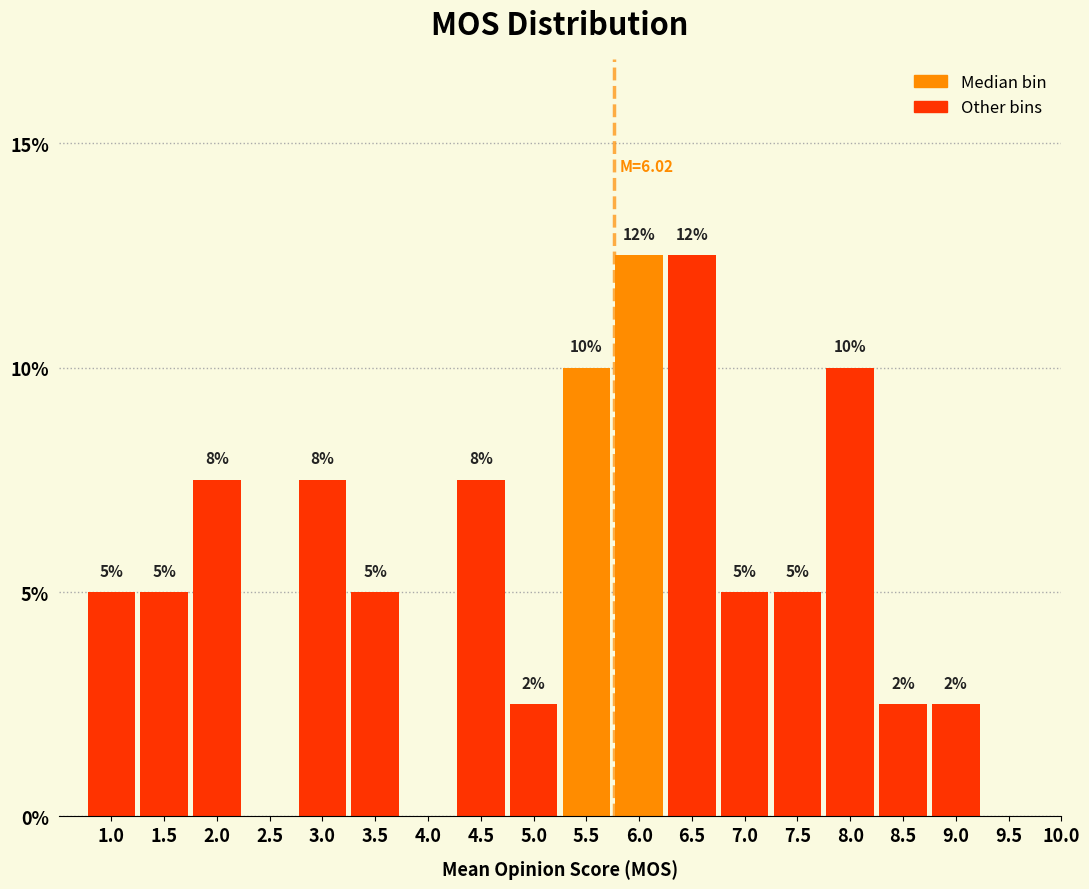

Are the bars horizontal?

No